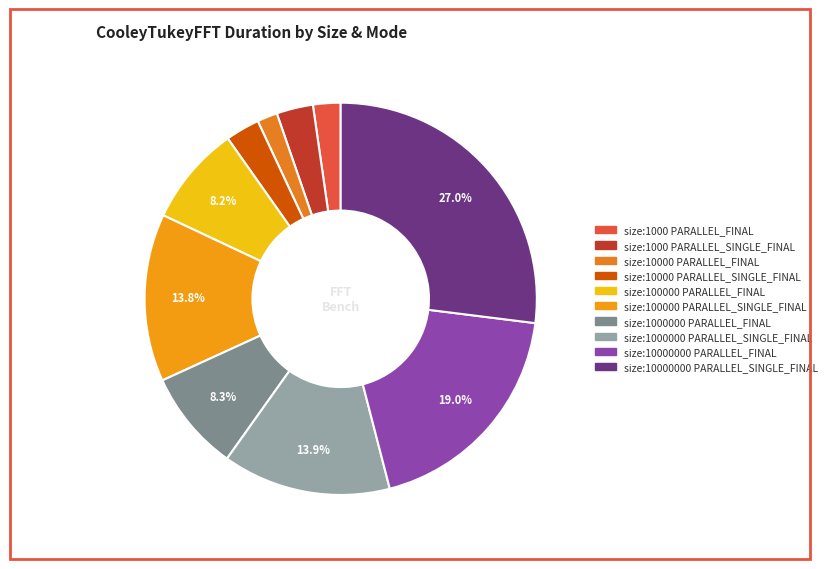

What is the ratio of the value at size:1000000 PARALLEL_SINGLE_FINAL to the value at size:100000 PARALLEL_SINGLE_FINAL?

1.0